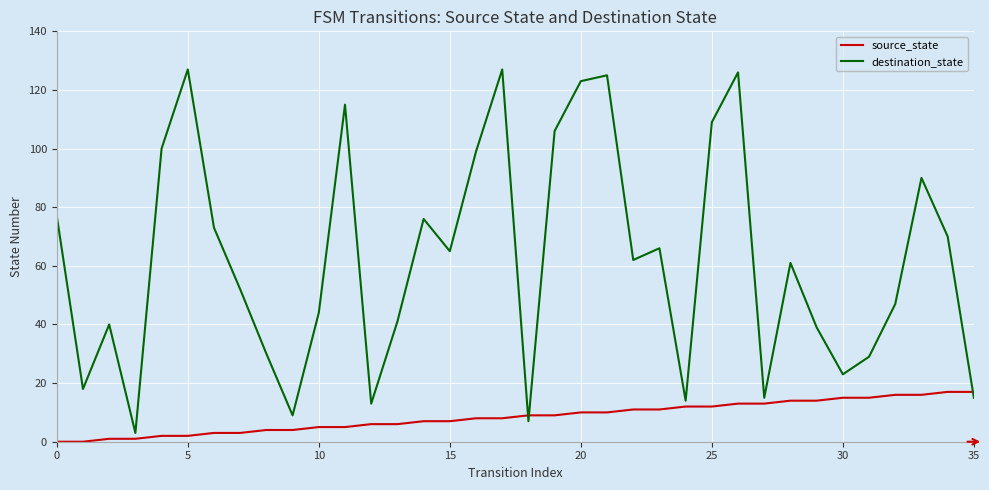

Which series has the largest range (max minus min)?

destination_state